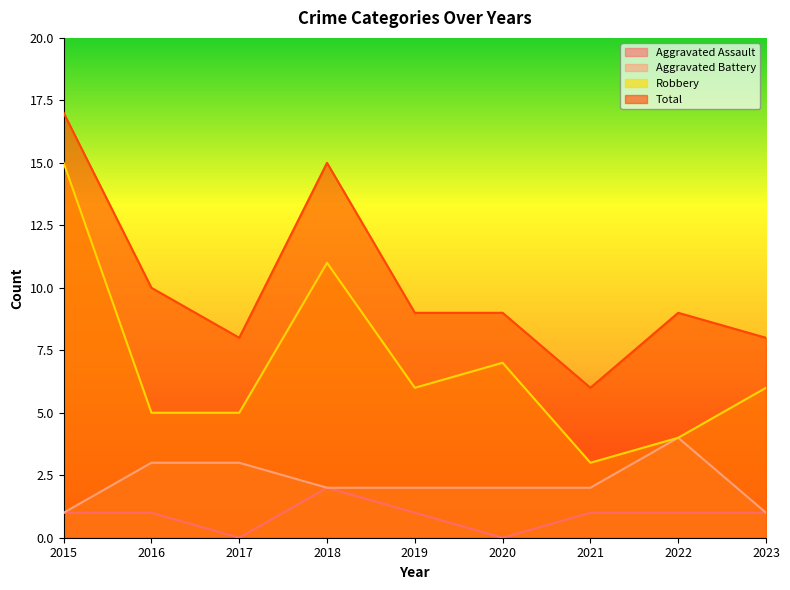

Which has a higher value, 2018 or 2015?

2018